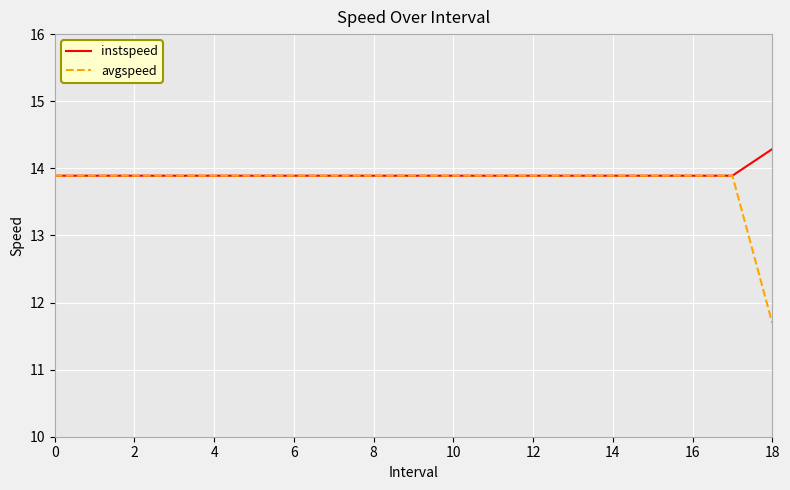

What is the minimum value for avgspeed?

11.7